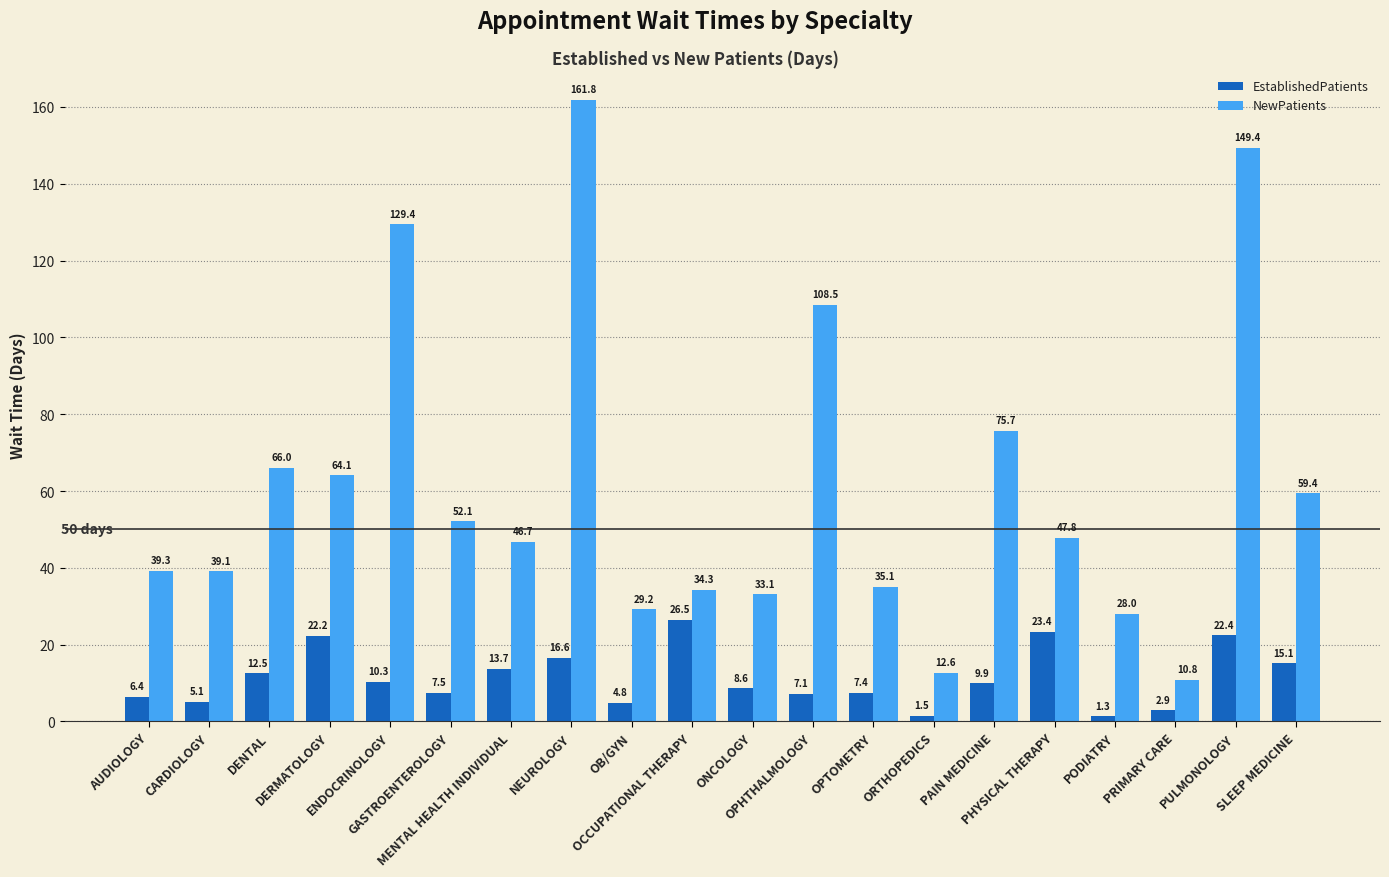

Does the chart contain stacked bars?

No